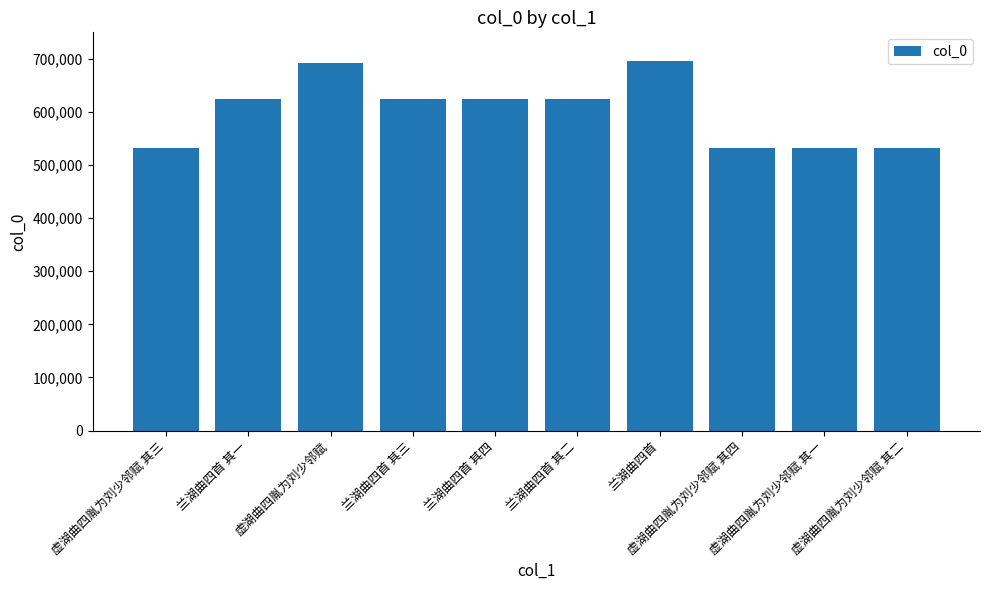

What is the maximum value shown in the chart?

696065